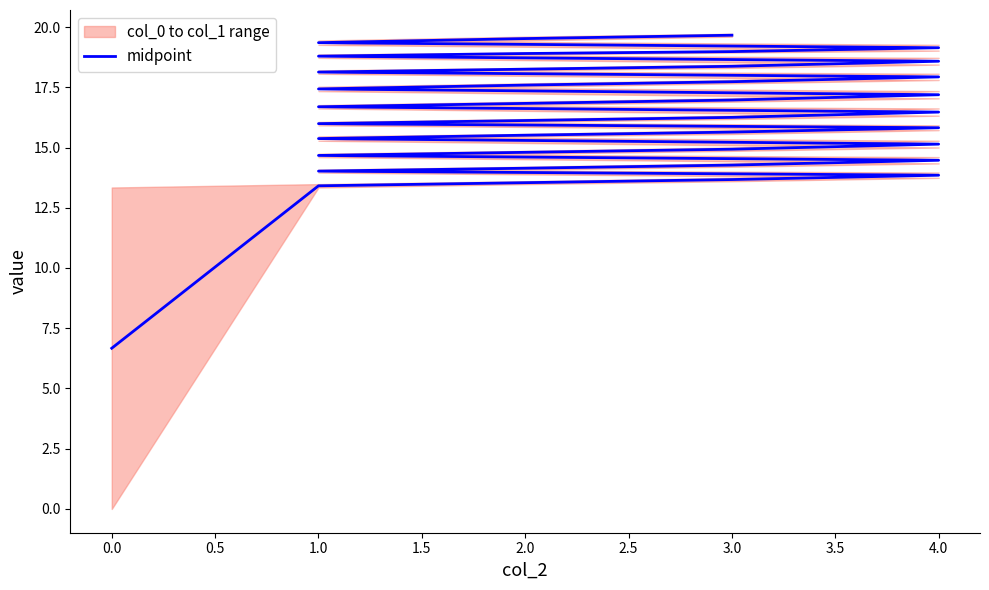

What is the change in value from 4.0 to 3.0?

+4.5